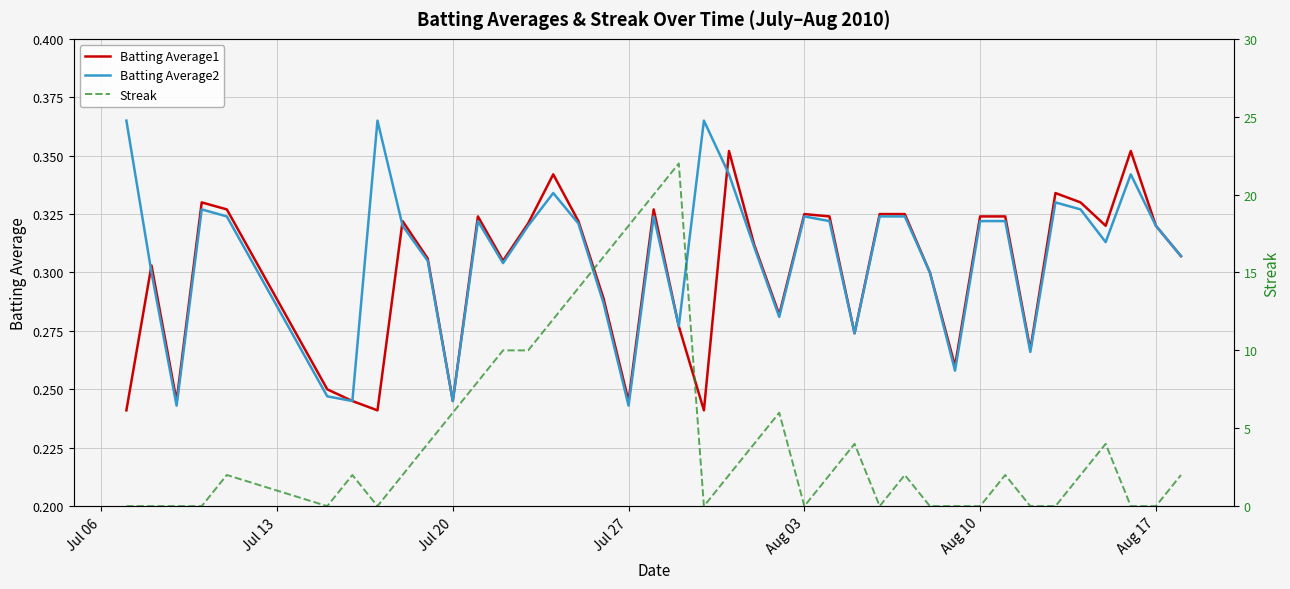

Reading left to right, extract all data points from this chart.

Batting Average1: 0.2	0.3	0.2	0.3	0.3	0.2	0.2	0.2	0.3	0.3	0.2	0.3	0.3	0.3	0.3	0.3	0.3	0.2	0.3	0.3	0.2	0.4	0.3	0.3	0.3	0.3	0.3	0.3	0.3	0.3	0.3	0.3	0.3	0.3	0.3	0.3	0.3	0.4	0.3	0.3
Batting Average2: 0.4	0.3	0.2	0.3	0.3	0.2	0.2	0.4	0.3	0.3	0.2	0.3	0.3	0.3	0.3	0.3	0.3	0.2	0.3	0.3	0.4	0.3	0.3	0.3	0.3	0.3	0.3	0.3	0.3	0.3	0.3	0.3	0.3	0.3	0.3	0.3	0.3	0.3	0.3	0.3
Streak: 0.0	0.0	0.0	0.0	2.0	0.0	2.0	0.0	2.0	4.0	6.0	8.0	10.0	10.0	12.0	14.0	16.0	18.0	20.0	22.0	0.0	2.0	4.0	6.0	0.0	2.0	4.0	0.0	2.0	0.0	0.0	0.0	2.0	0.0	0.0	2.0	4.0	0.0	0.0	2.0